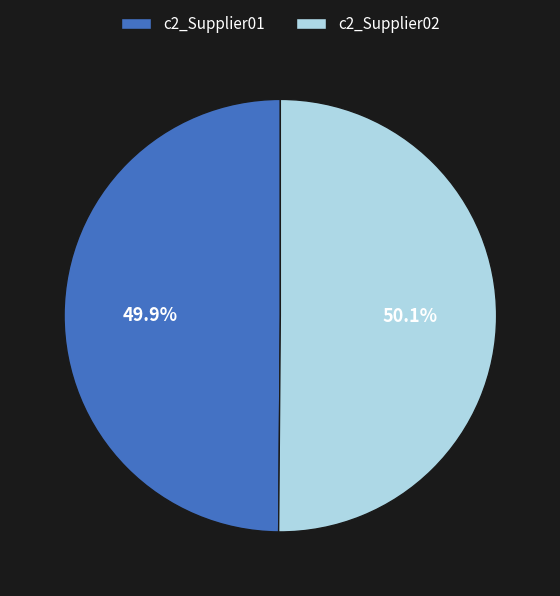

Count the number of slices in the pie.

2